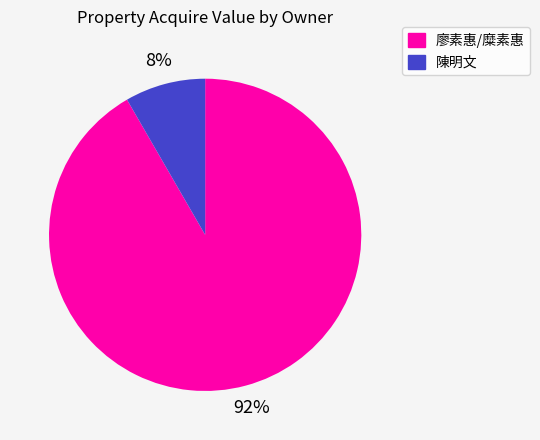

Which slice is the smallest?

陳明文